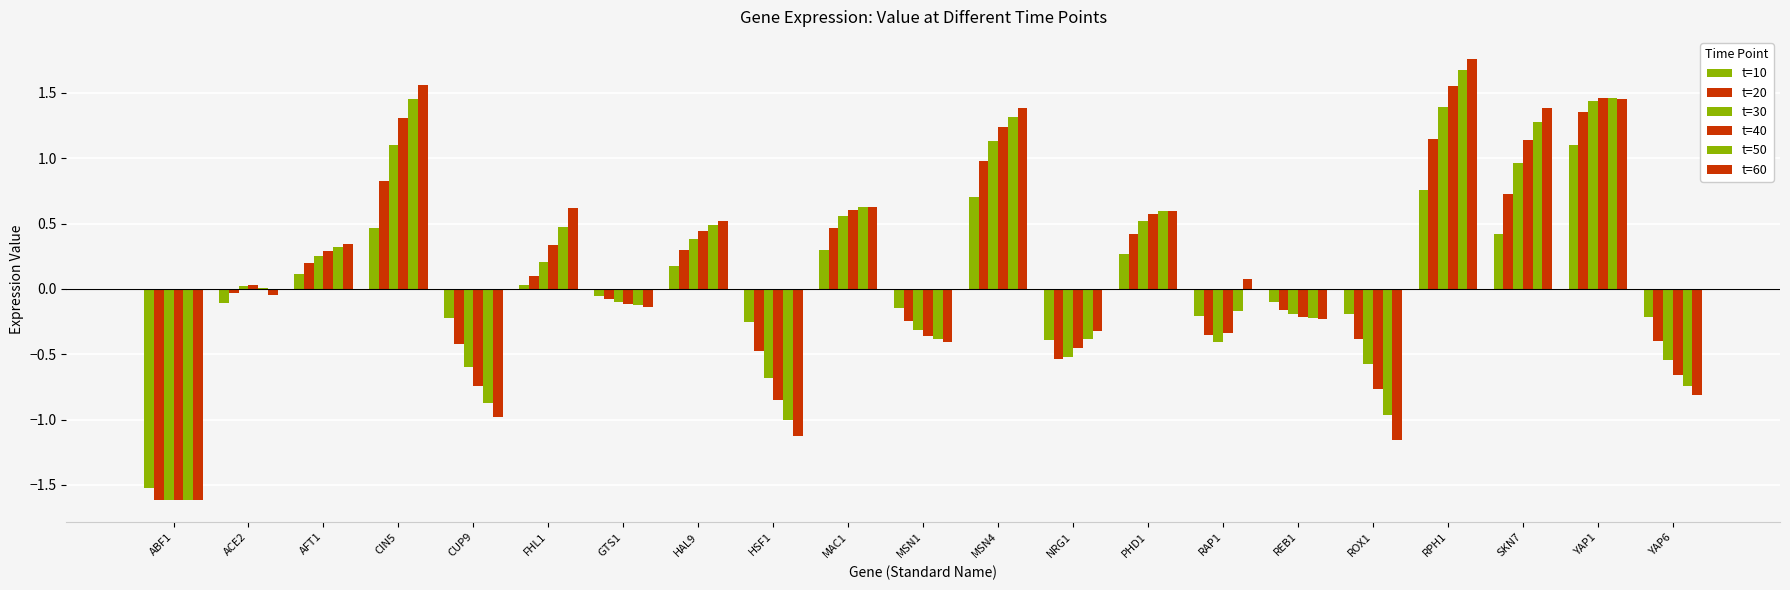

What position from the right is ROX1?

5